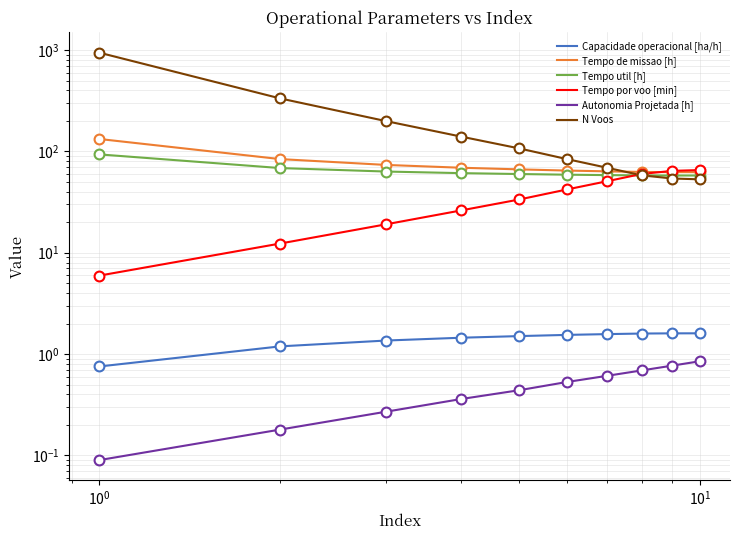

Which series reaches the maximum Y coordinate?

N Voos